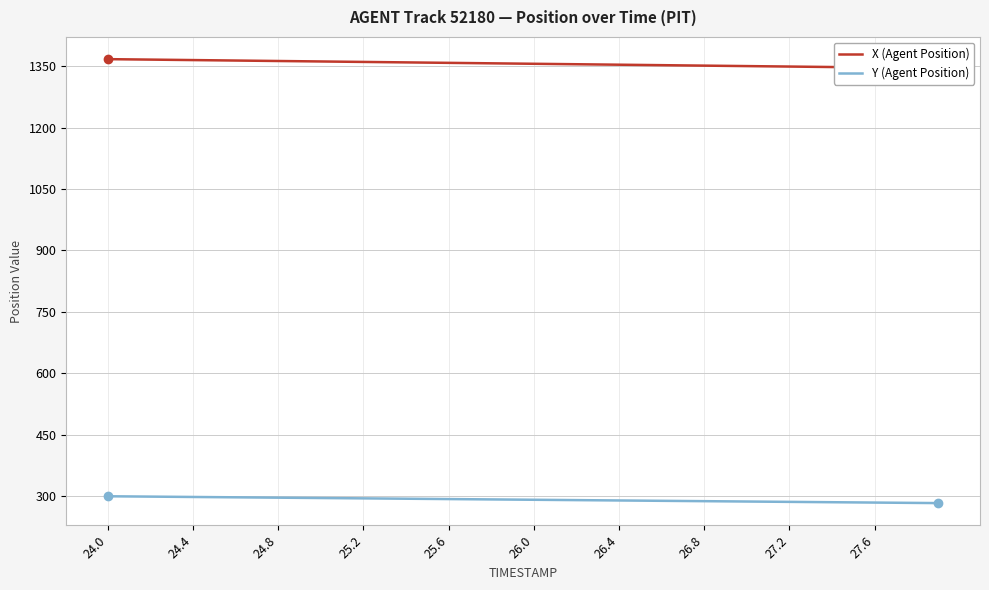

What is the value of the X (Agent Position) point at the 36th from the left?

1347.5